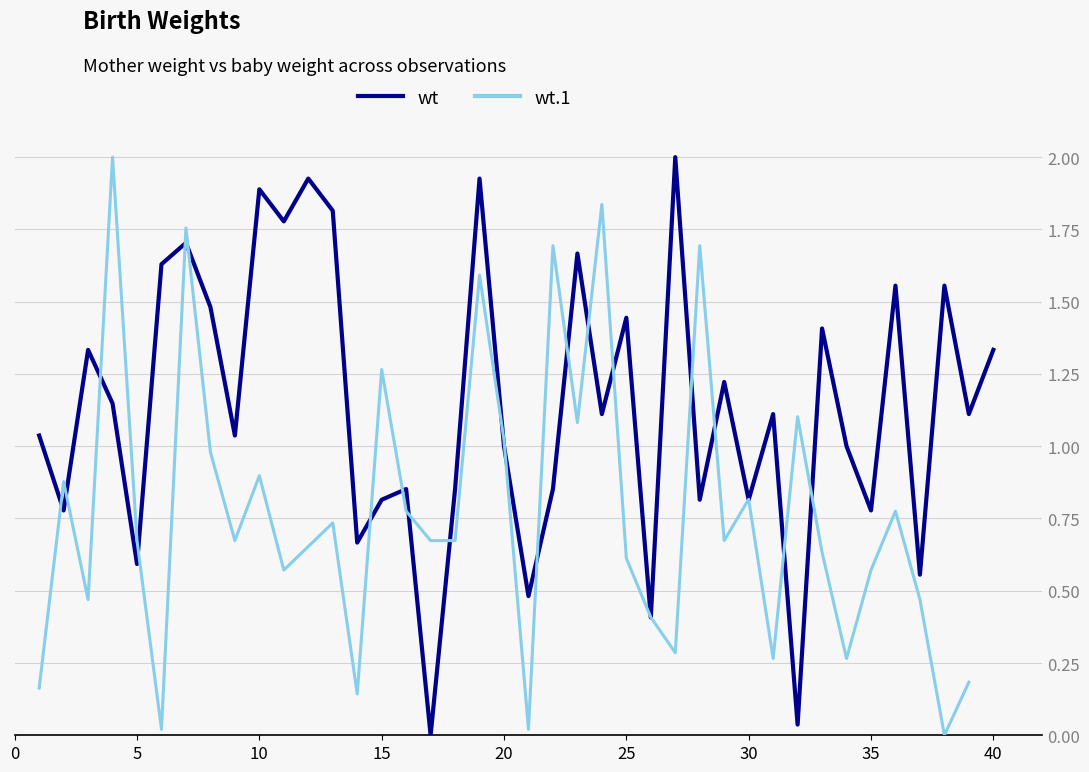

What are all the series names shown in the legend?

wt, wt.1